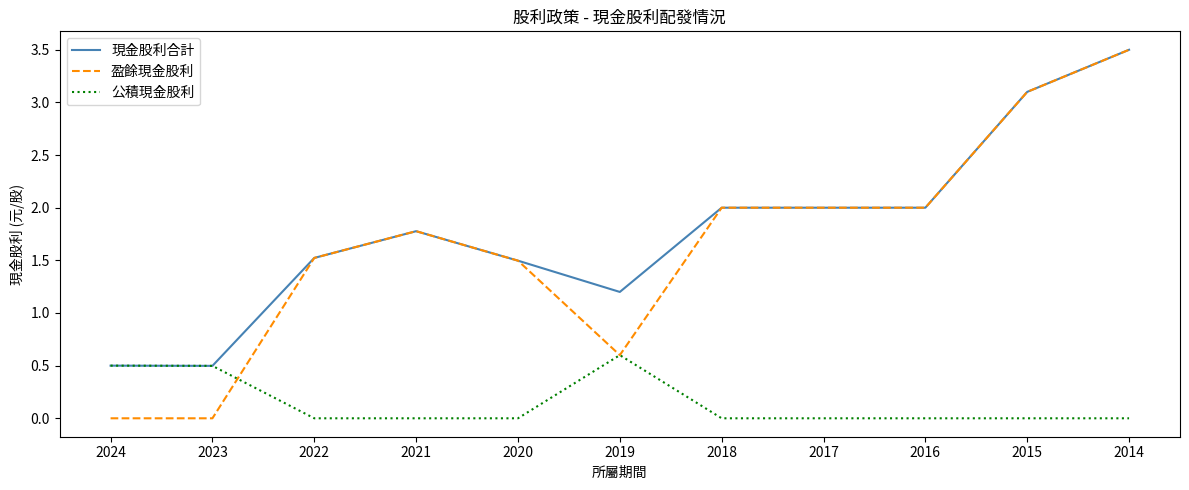

The 盈餘現金股利 series shows 0.0 at 2023. True or false?

True